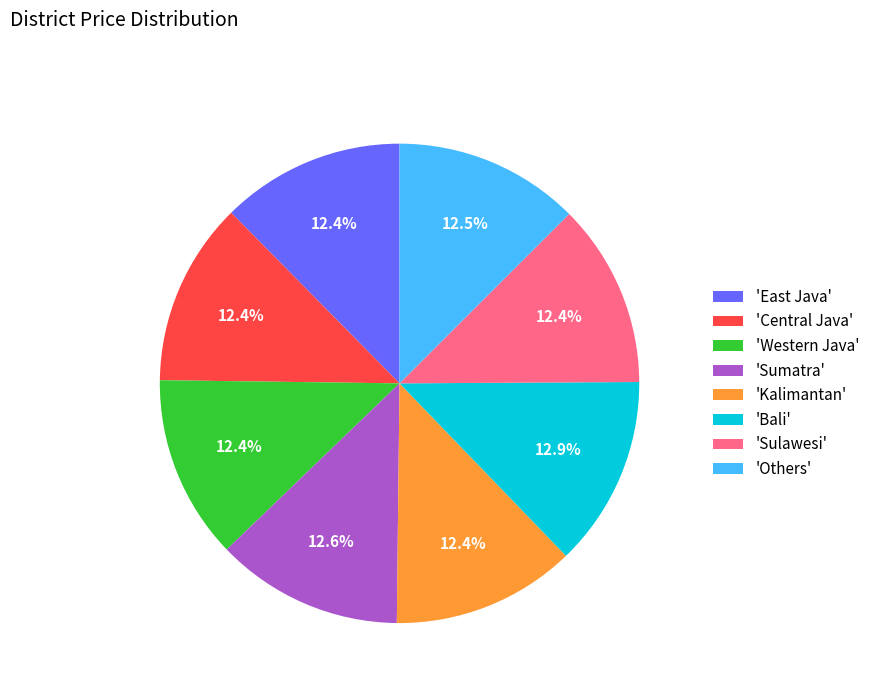

Combined, what portion of the pie is 'East Java' and 'Others'?

24.9%